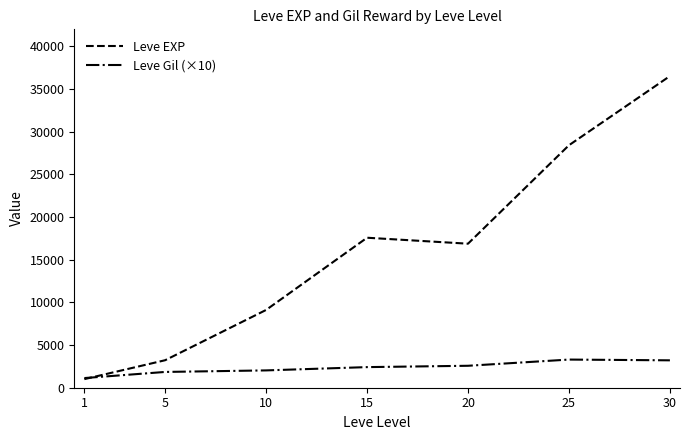

What is the sum of all Leve Gil (×10) values?

16495.8